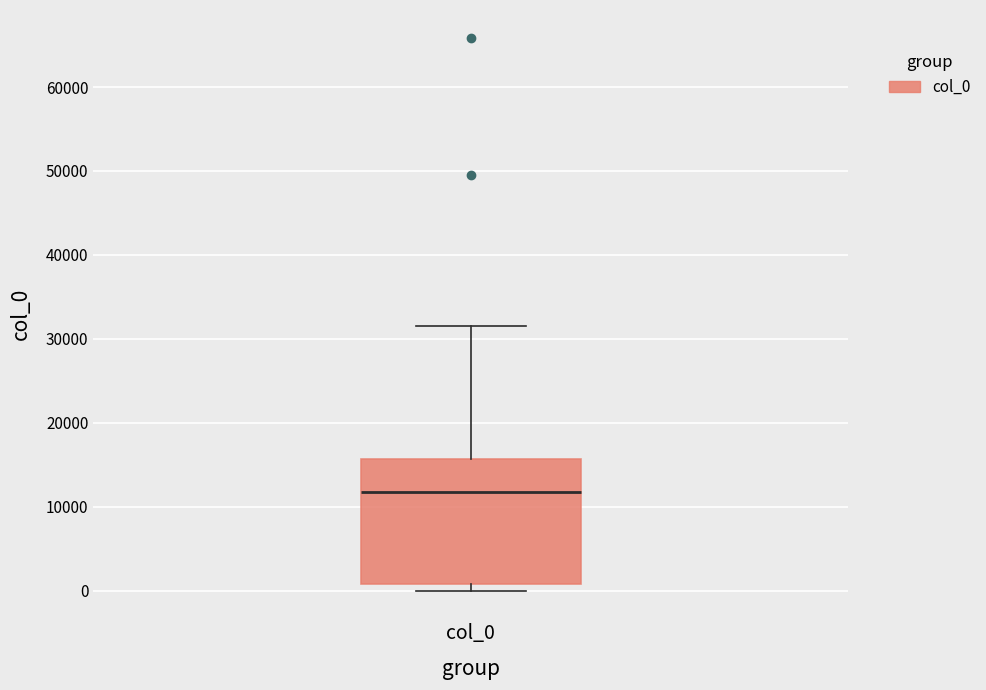

Transcribe this box plot: give where the median line is, the range the box spans, and where the two whiskers end, as read against the y-axis. The values are not printed on the chart, so give them approximately, as read against the axis.

median 12000, box 1000 to 16000, whiskers 0 to 32000